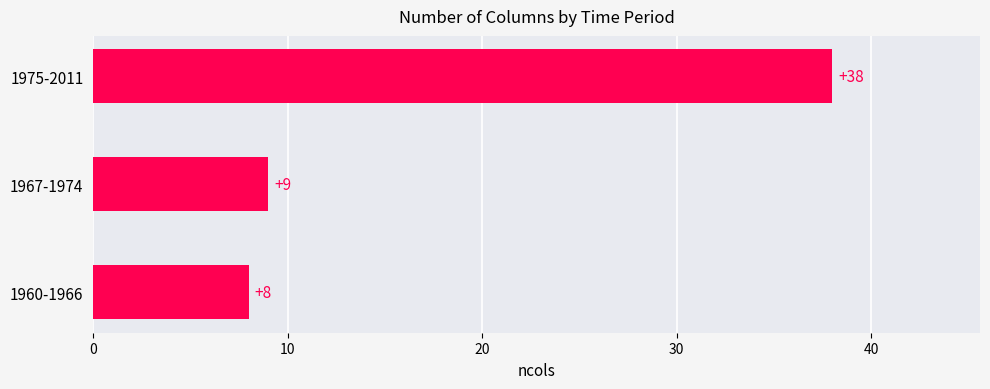

How many data points does each series have?

3